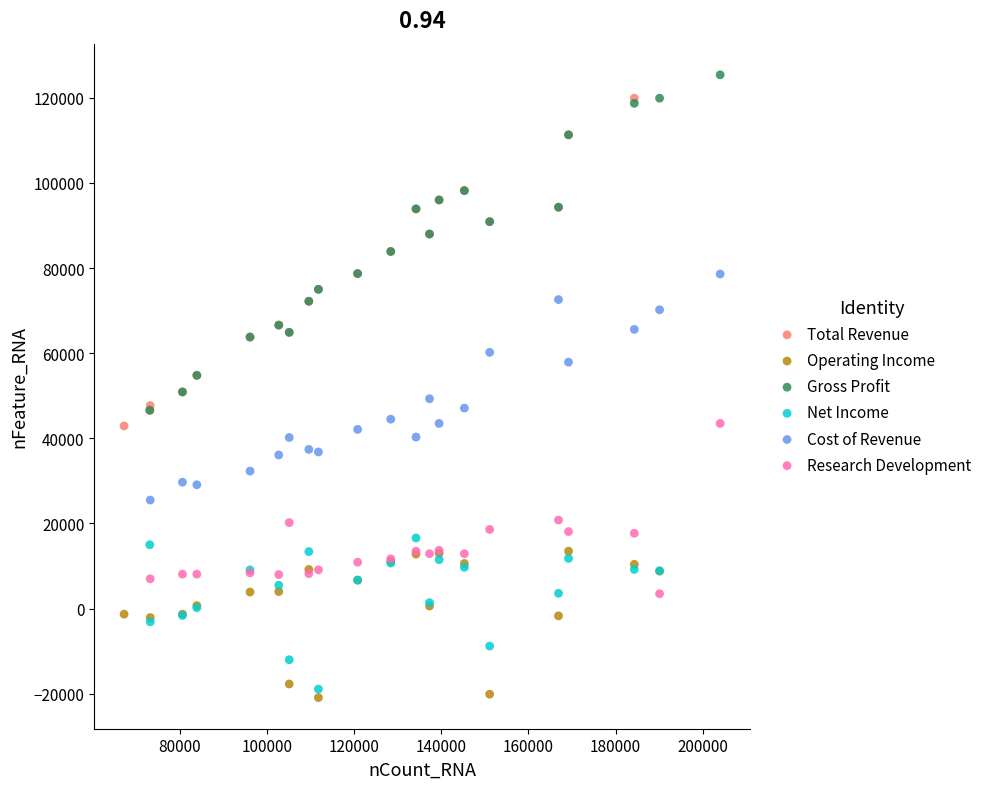

Which series has the largest Y range (max minus min)?

Gross Profit